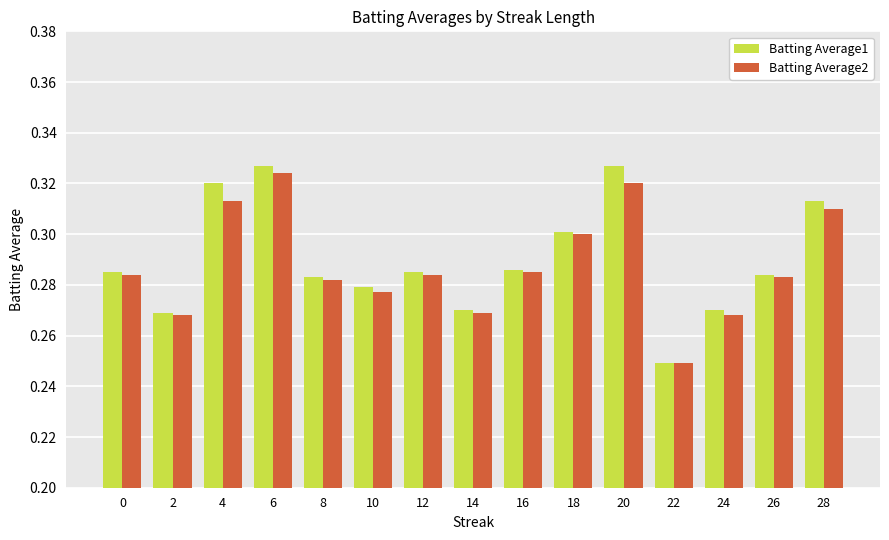

How many groups of bars are there?

15